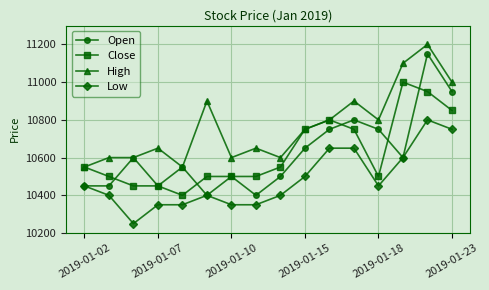

What is the value of the Open point at the 15th from the left?

11150